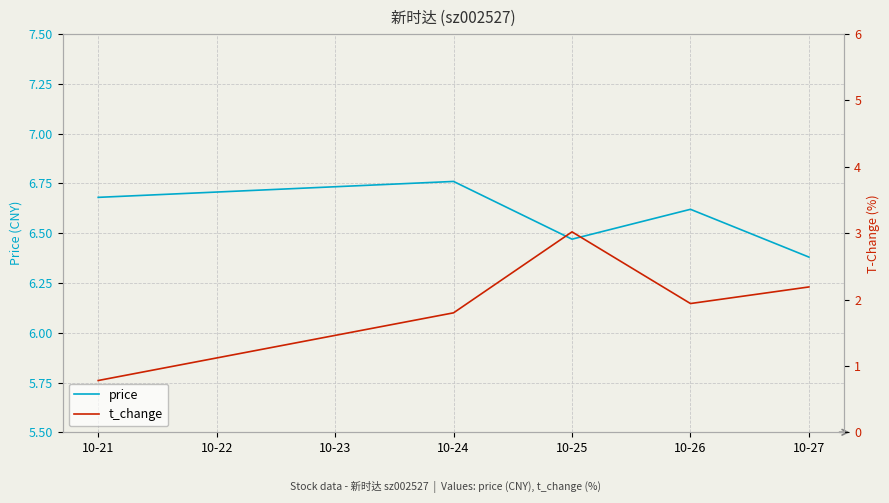

At which category does price reach its first local valley?

10-25